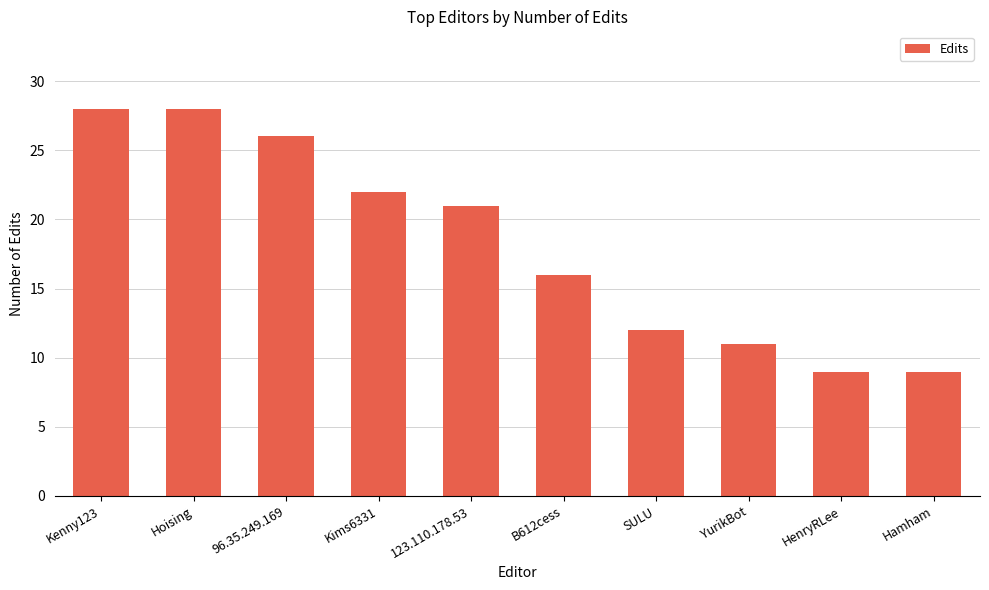

What is the smallest value displayed?

9